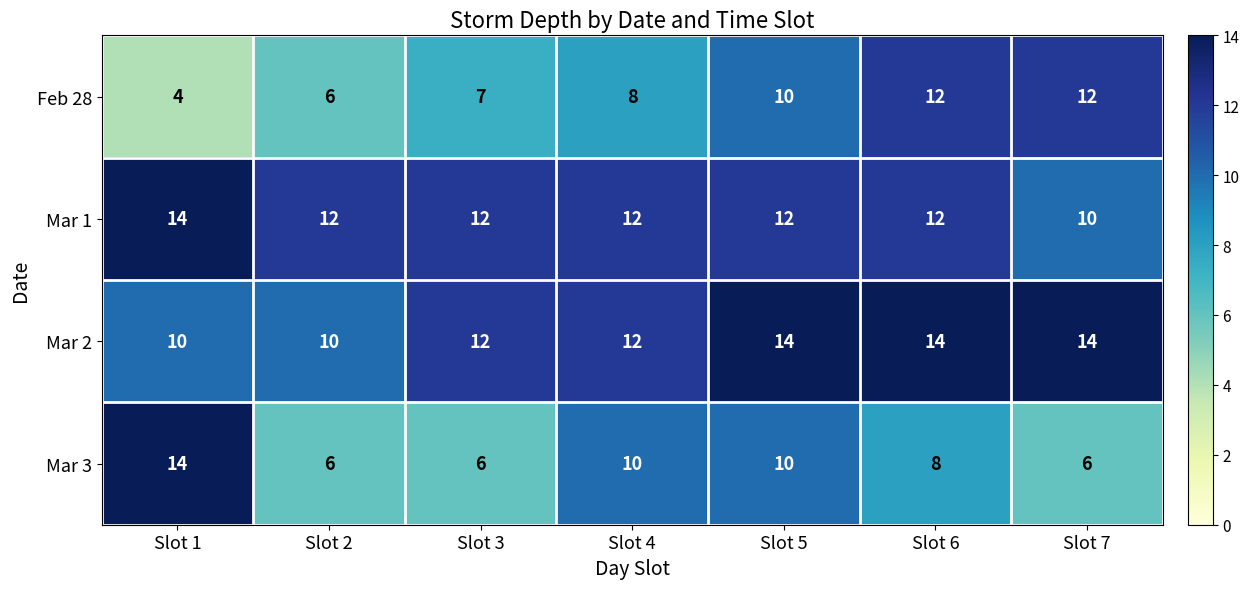

Is the value of Mar 1 at Slot 1 greater than the value of Feb 28 at Slot 7?

Yes